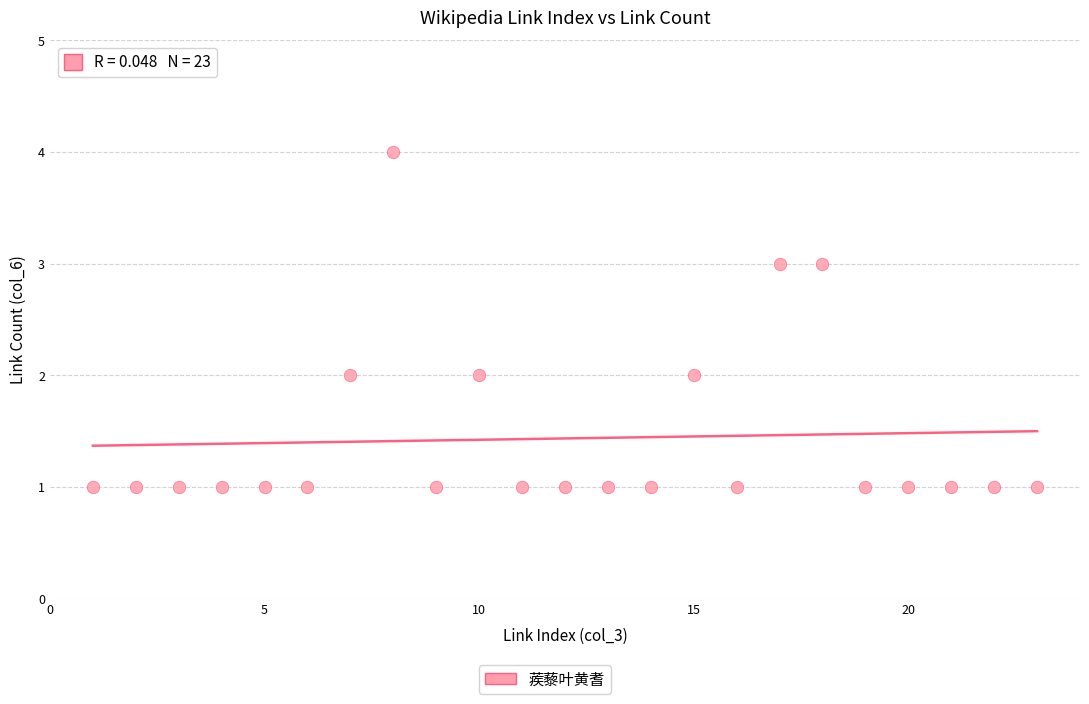

What is the range of X values (max minus min)?

22